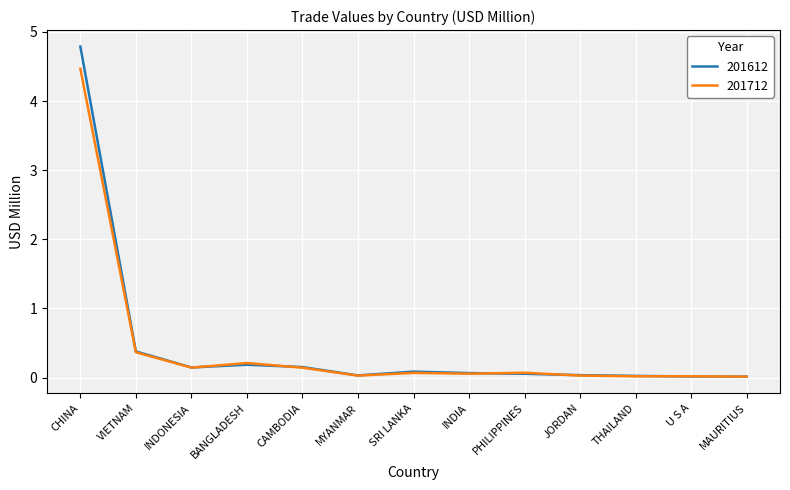

Which series has the widest spread of values?

201612